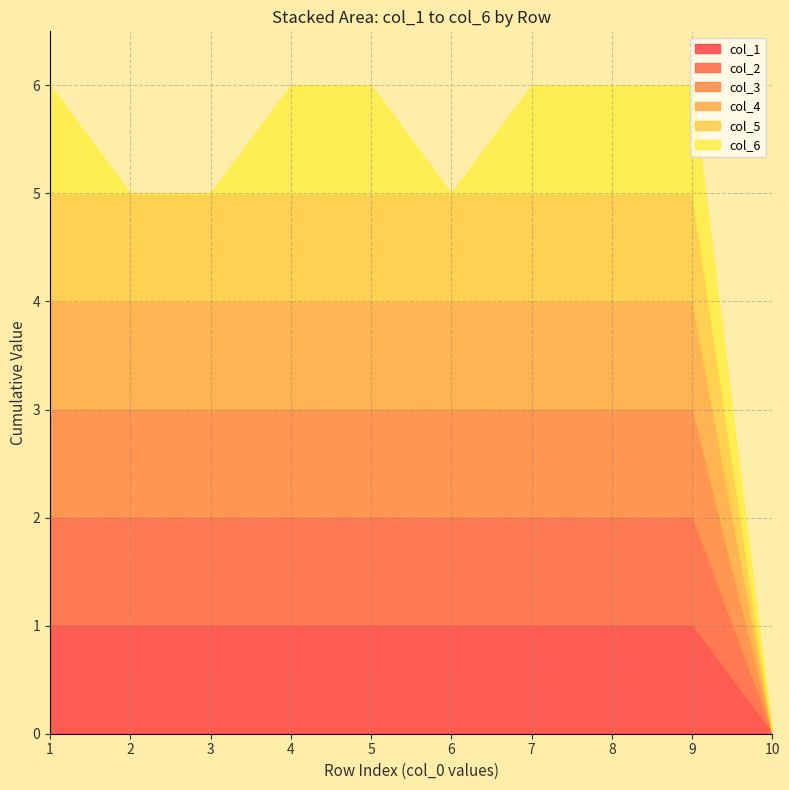

What is the total value across all series at 3?

5